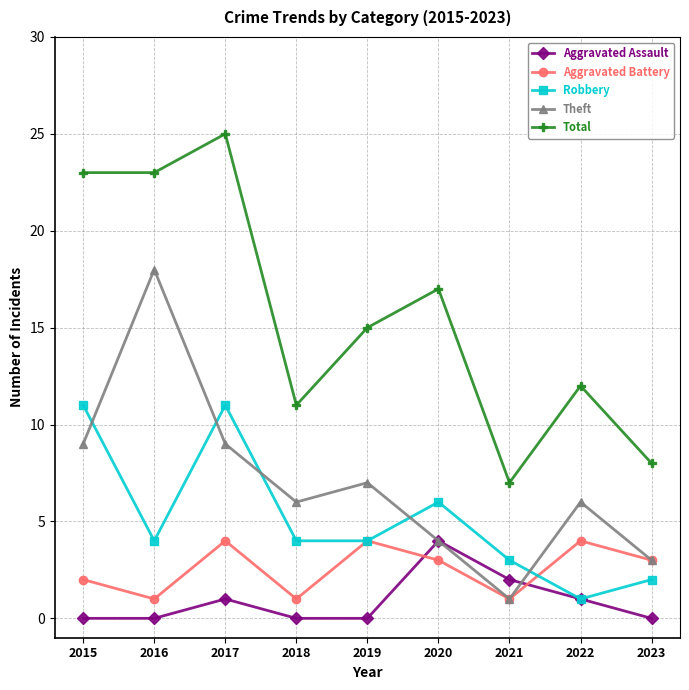

True or false: Total and Robbery cross at least once.

False